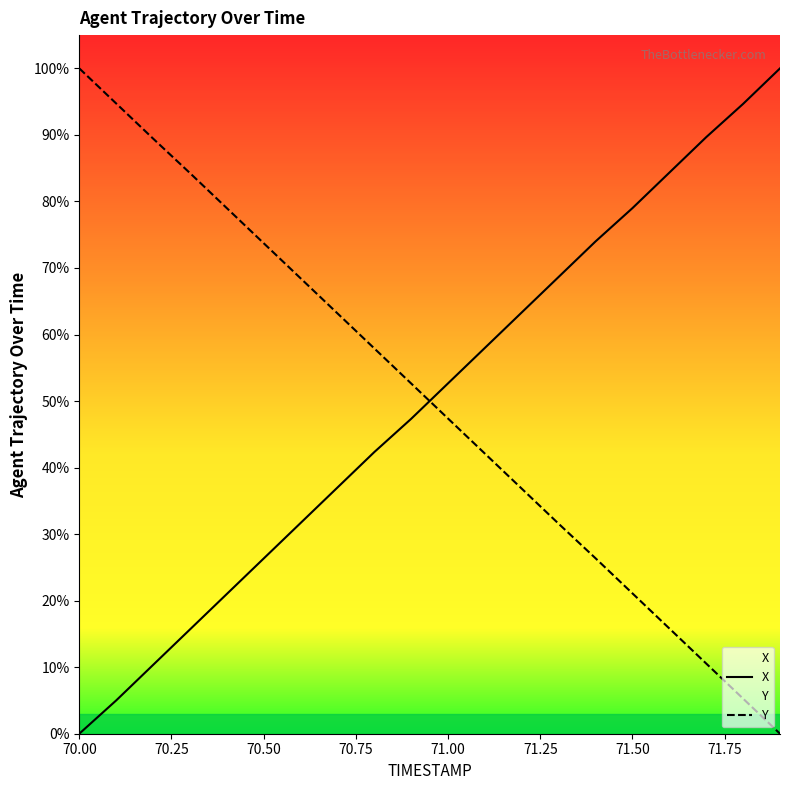

What is the spread (max minus min) of values at 71.50?

57.9